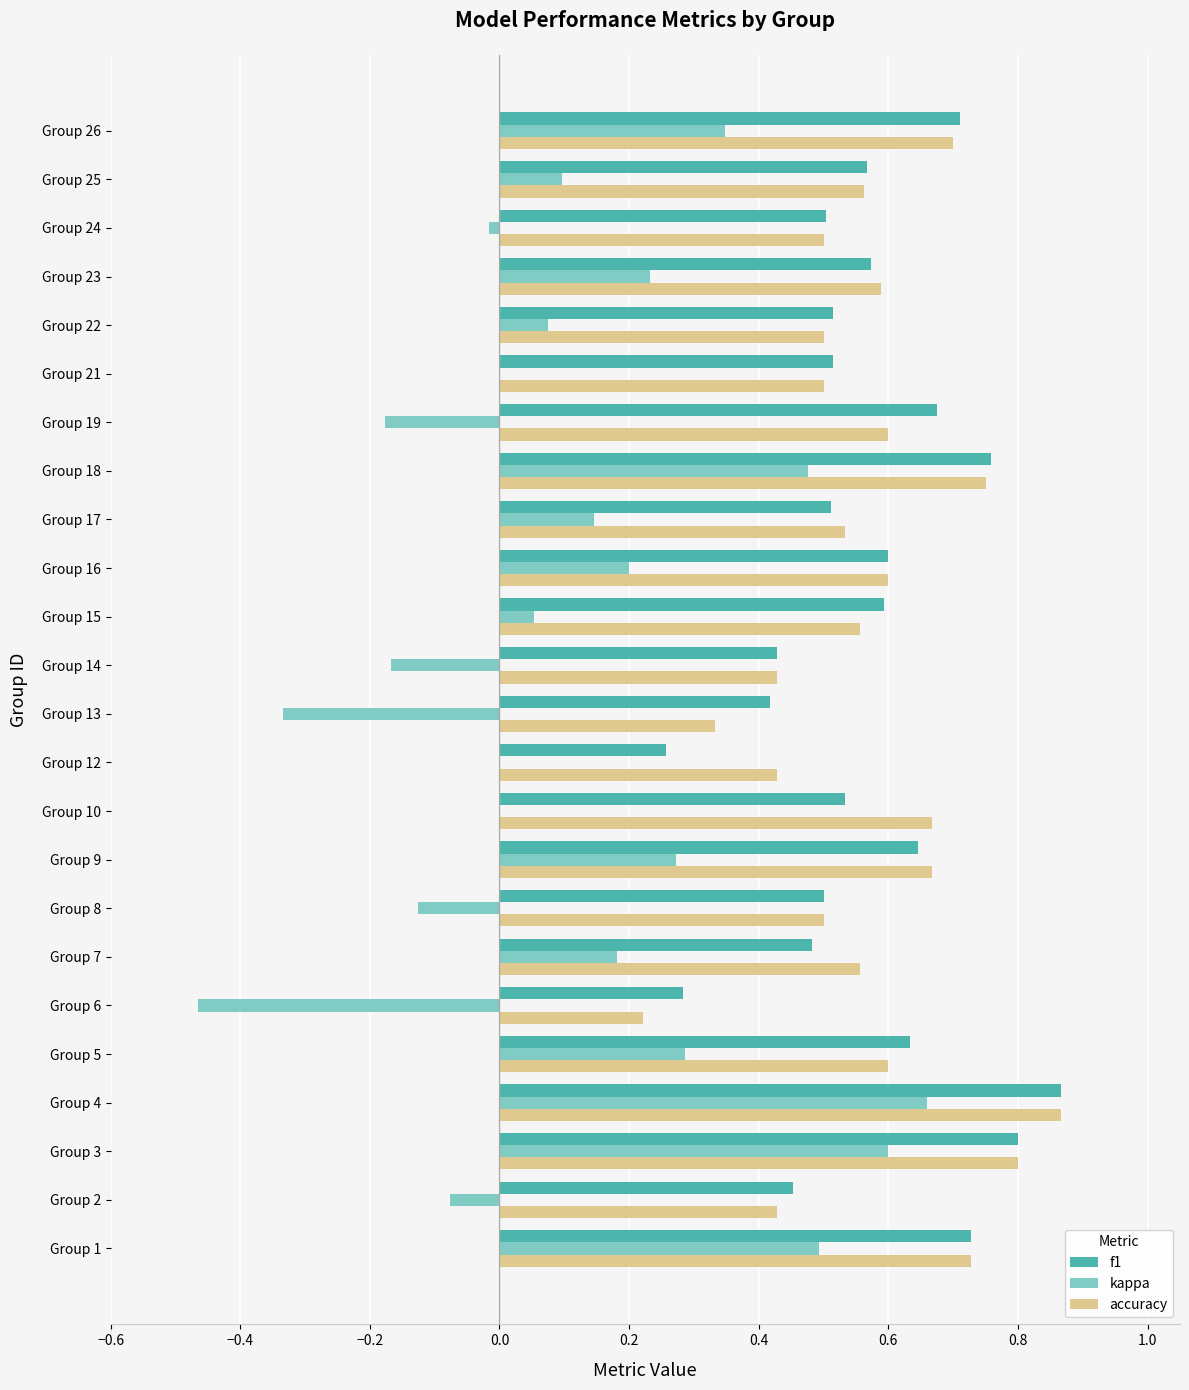

Between Group 3 and Group 6, which series saw the biggest shift?

kappa